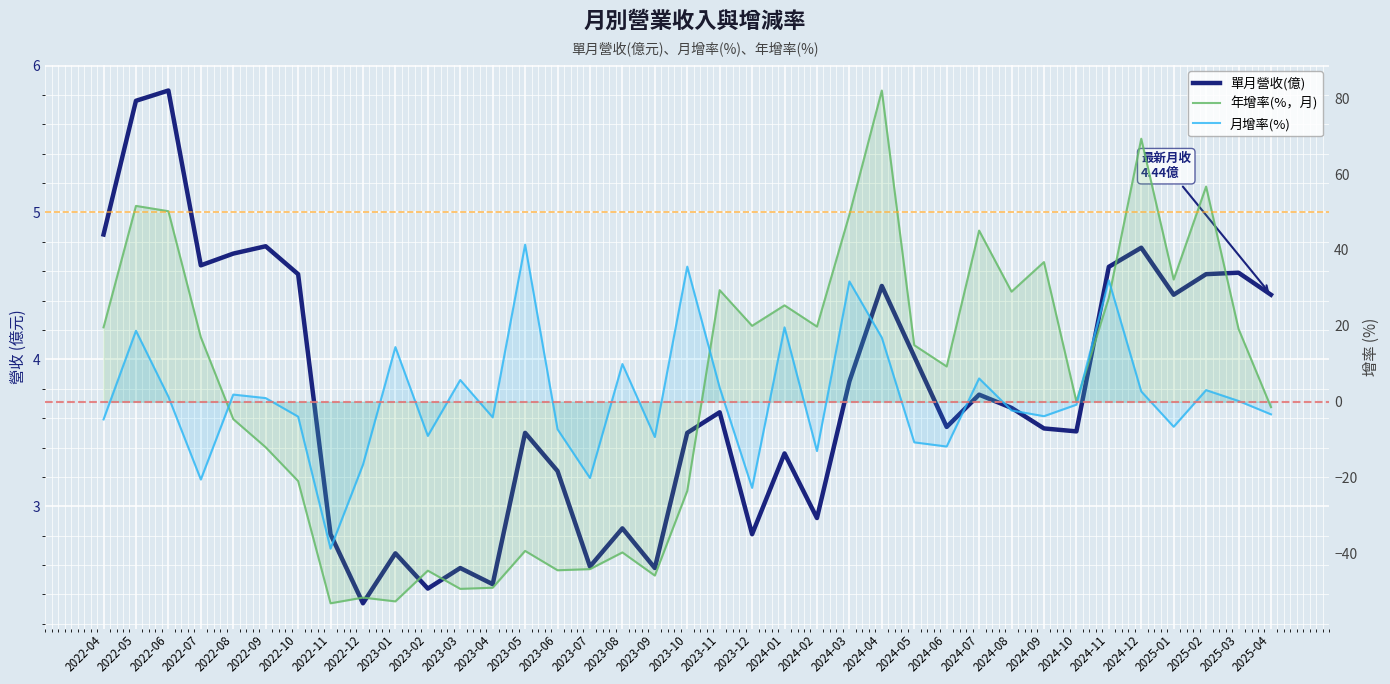

At which category does 月增率(%) reach its first local peak?

2022-05